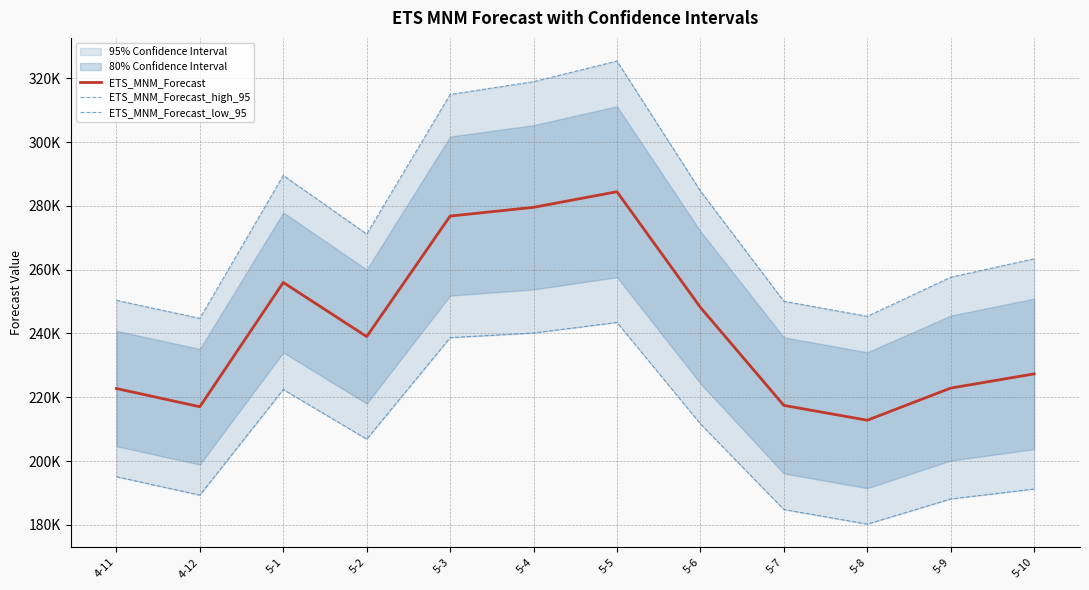

What is the label of the 6th point from the right?

5-5